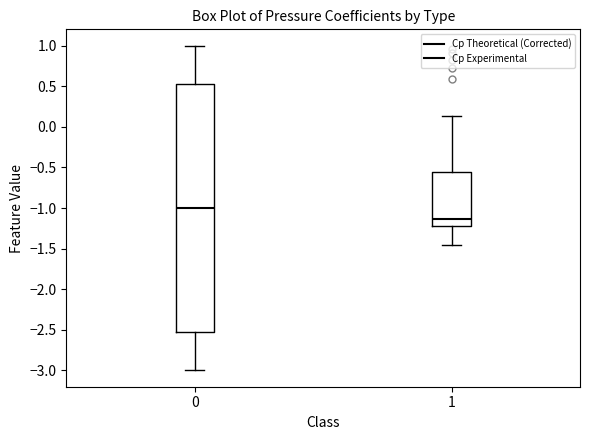

Comparing the boxes themselves (not the whiskers), which one is the tallest?

0